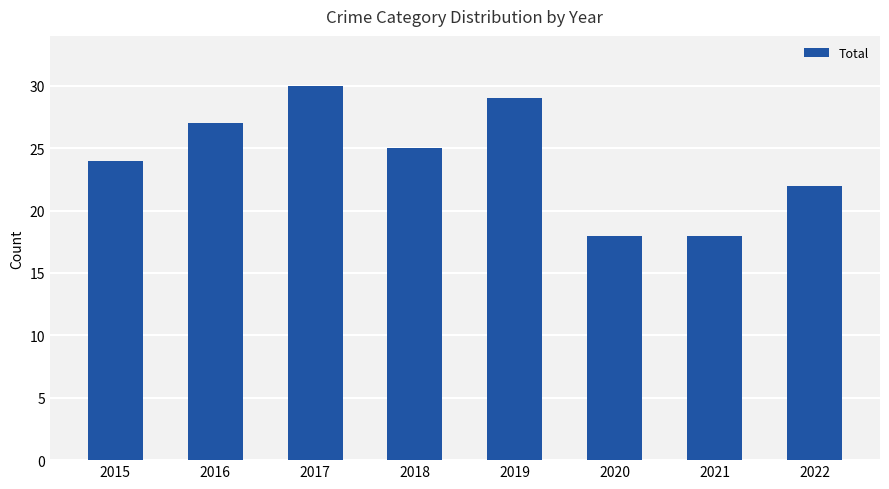

Which has a higher value, 2020 or 2018?

2018